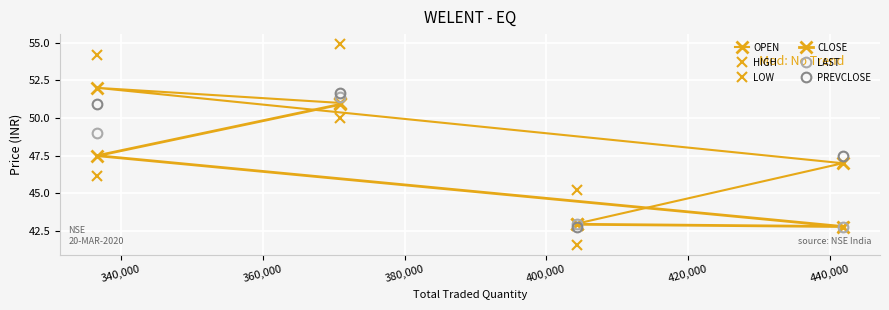

How many categories are shown in the chart?

4